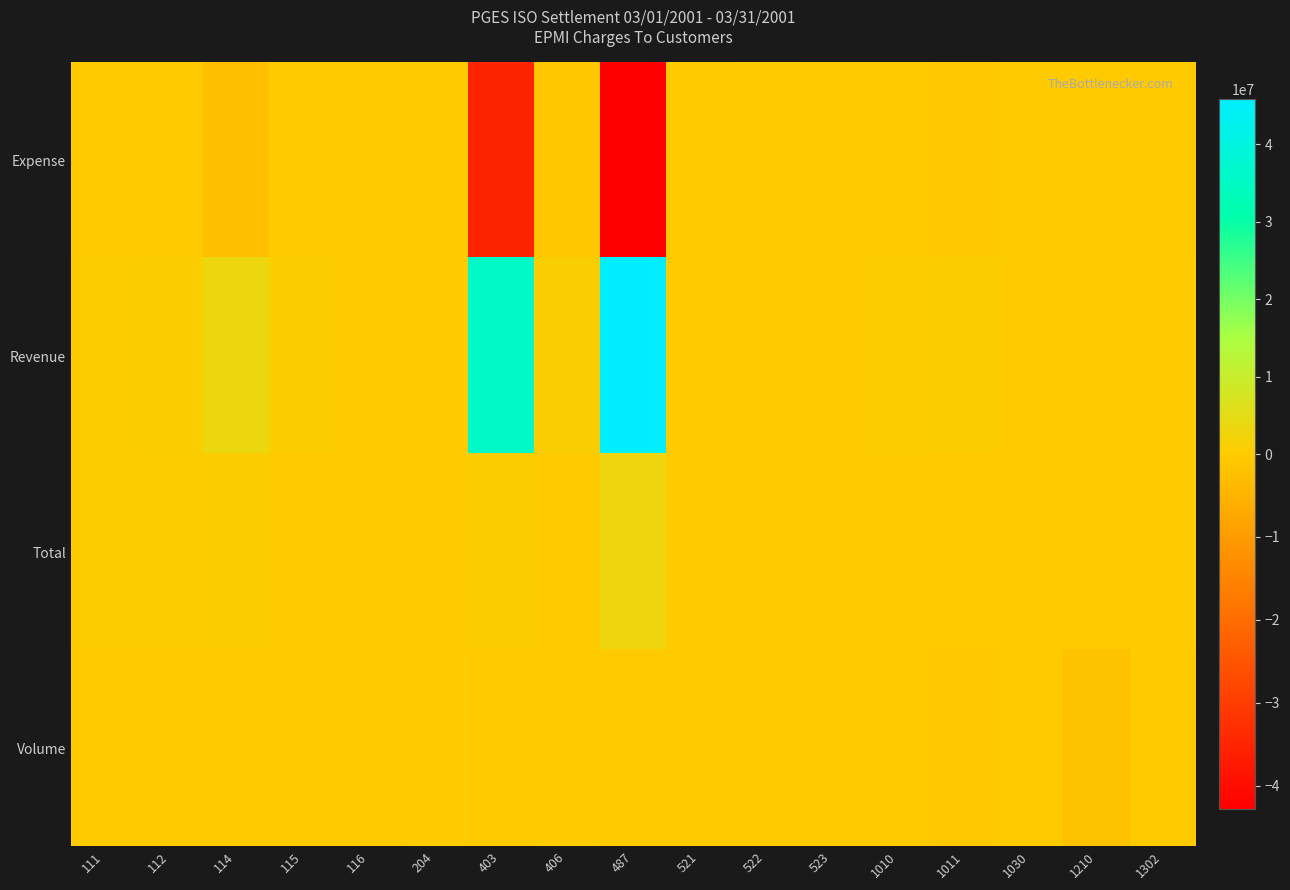

Which series has the largest range (max minus min)?

Revenue